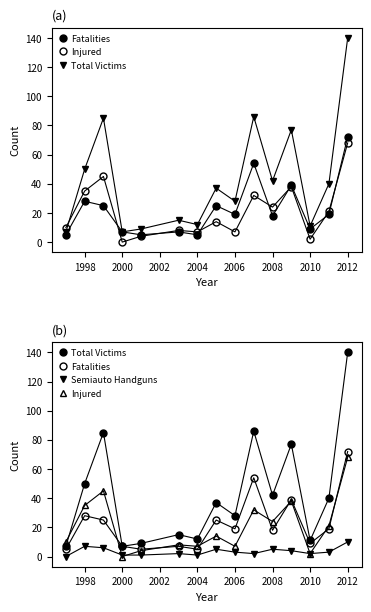

At which label does Semiauto Handguns first exceed 3?

1998